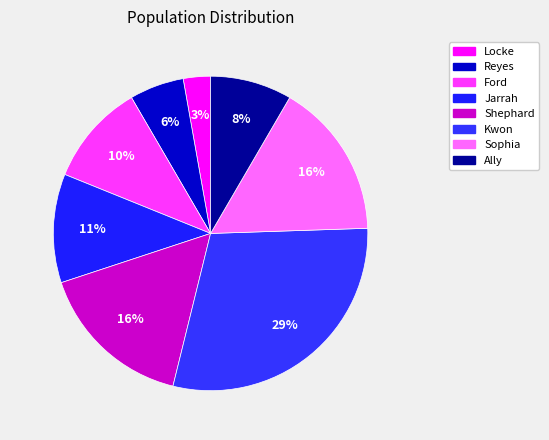

To the nearest percent, what percentage of the pie is Kwon?

29%